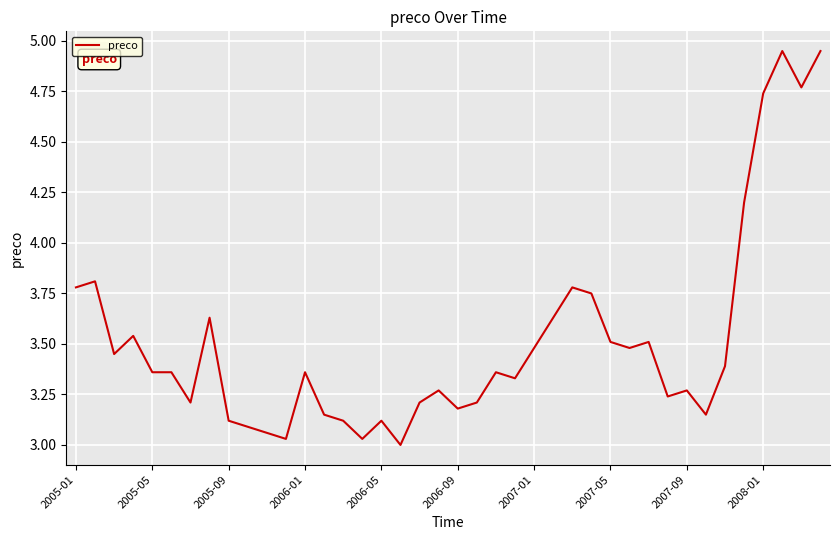

How many lines are shown in the chart?

1